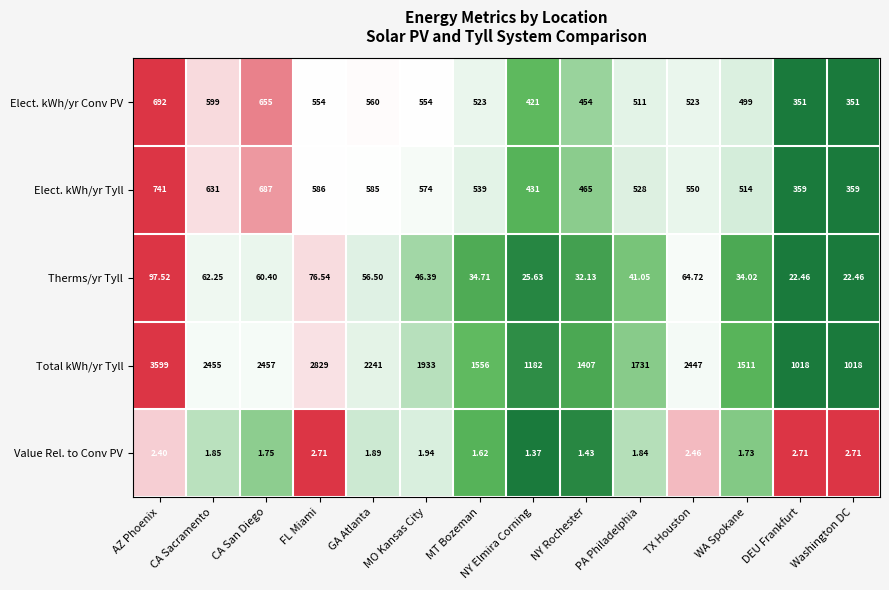

Between GA Atlanta and NY Rochester, which series saw the biggest shift?

Total kWh/yr Tyll